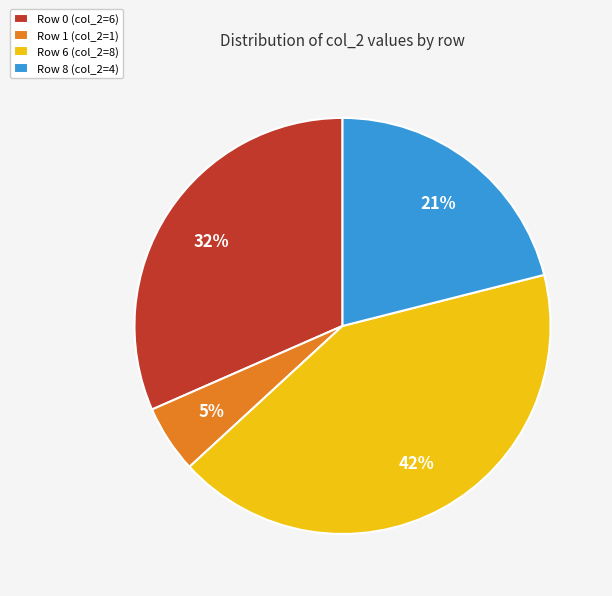

Is it true that Row 6 (col_2=8) is 29% of the pie?

False